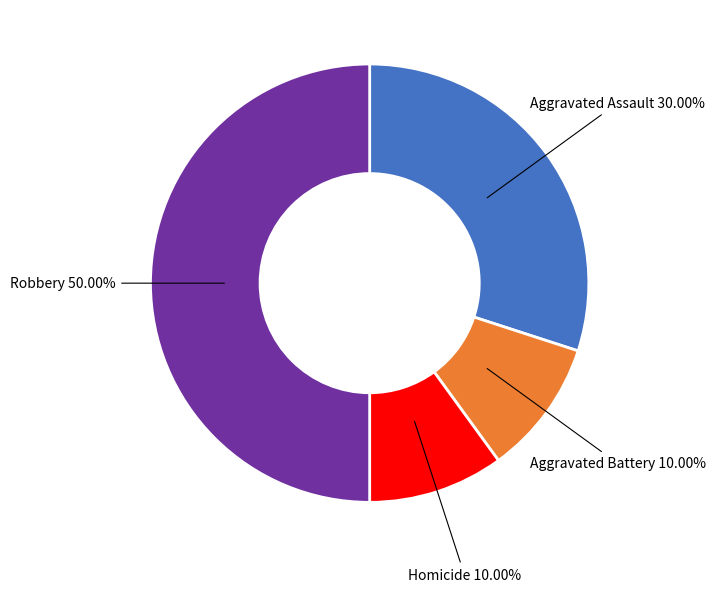

How many slices are in this pie chart?

4